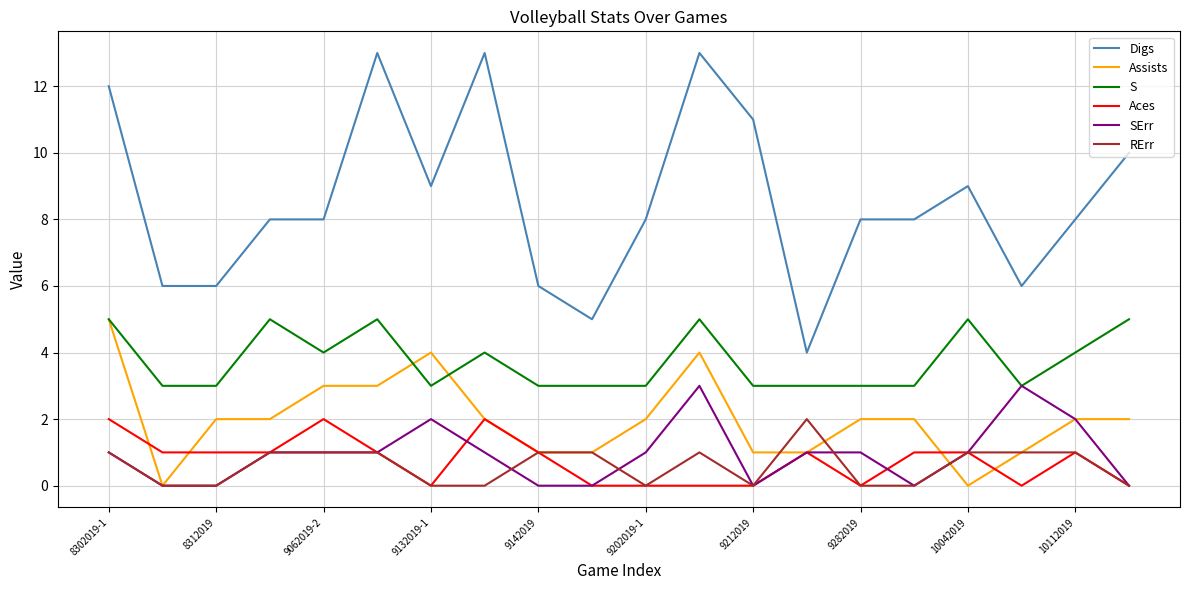

Reading left to right, list all the values displayed in this chart.

Digs: 12	6	6	8	8	13	9	13	6	5	8	13	11	4	8	8	9	6	8	10
Assists: 5	0	2	2	3	3	4	2	1	1	2	4	1	1	2	2	0	1	2	2
S: 5	3	3	5	4	5	3	4	3	3	3	5	3	3	3	3	5	3	4	5
Aces: 2	1	1	1	2	1	0	2	1	0	0	0	0	1	0	1	1	0	1	0
SErr: 1	0	0	1	1	1	2	1	0	0	1	3	0	1	1	0	1	3	2	0
RErr: 1	0	0	1	1	1	0	0	1	1	0	1	0	2	0	0	1	1	1	0